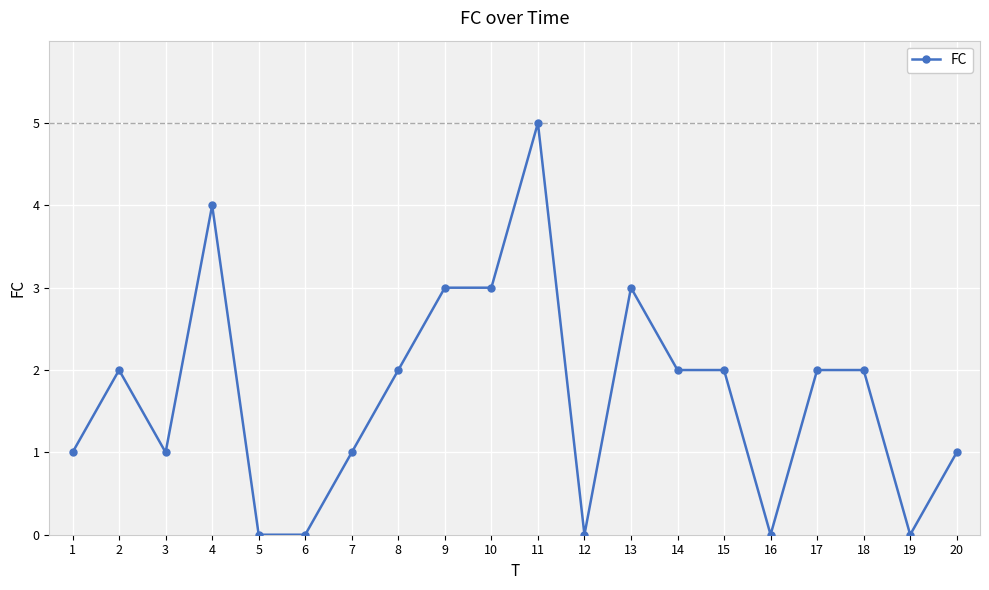

What is the approximate value at 8?

2